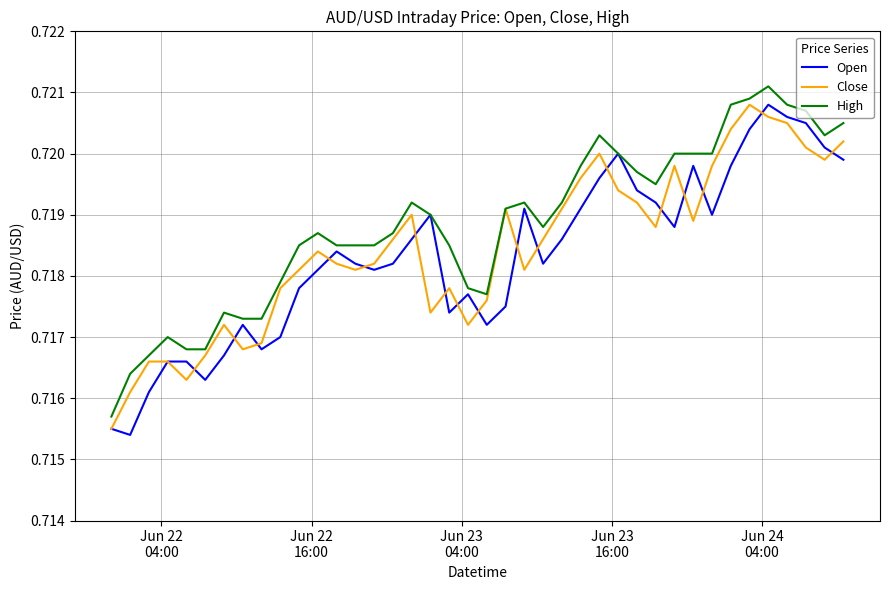

Which series has the largest total across all categories?

High